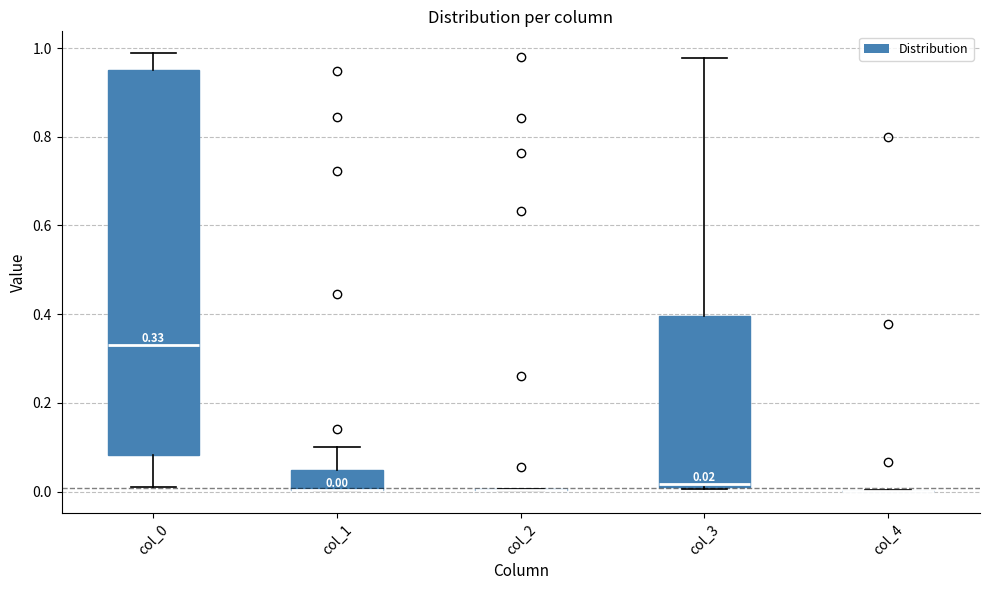

Comparing the boxes themselves (not the whiskers), which one is the tallest?

col_0